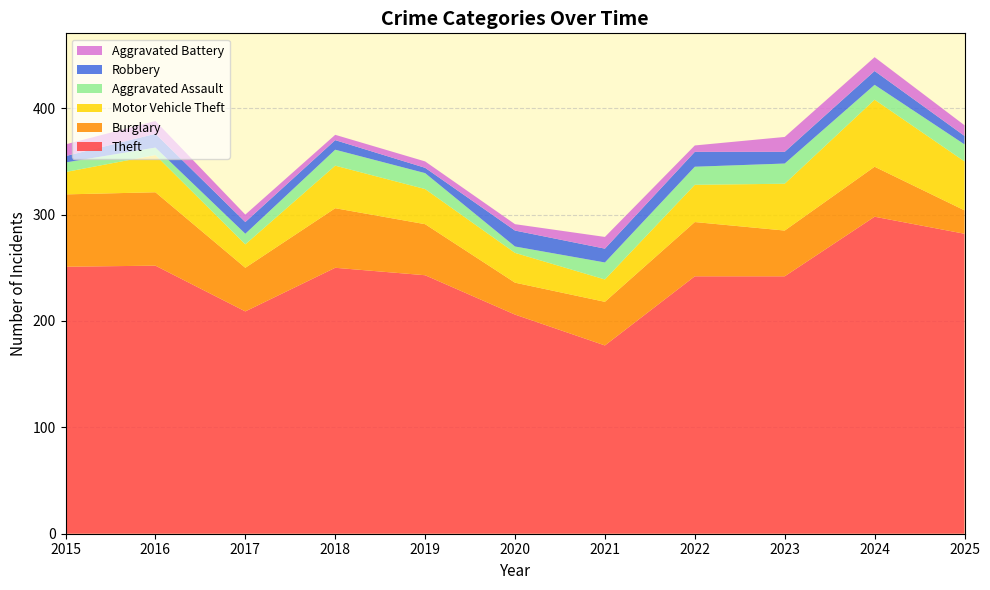

Reading left to right, extract all data points from this chart.

Theft: 2015=251	2016=252	2017=209	2018=250	2019=243	2020=206	2021=177	2022=242	2023=242	2024=298	2025=282
Burglary: 2015=68	2016=69	2017=41	2018=56	2019=48	2020=30	2021=41	2022=51	2023=43	2024=47	2025=22
Motor Vehicle Theft: 2015=21	2016=35	2017=22	2018=40	2019=33	2020=28	2021=21	2022=35	2023=44	2024=63	2025=46
Aggravated Assault: 2015=9	2016=7	2017=10	2018=15	2019=15	2020=6	2021=16	2022=17	2023=19	2024=14	2025=16
Robbery: 2015=6	2016=13	2017=11	2018=9	2019=5	2020=15	2021=13	2022=14	2023=11	2024=13	2025=8
Aggravated Battery: 2015=11	2016=12	2017=7	2018=5	2019=6	2020=6	2021=11	2022=6	2023=14	2024=13	2025=10